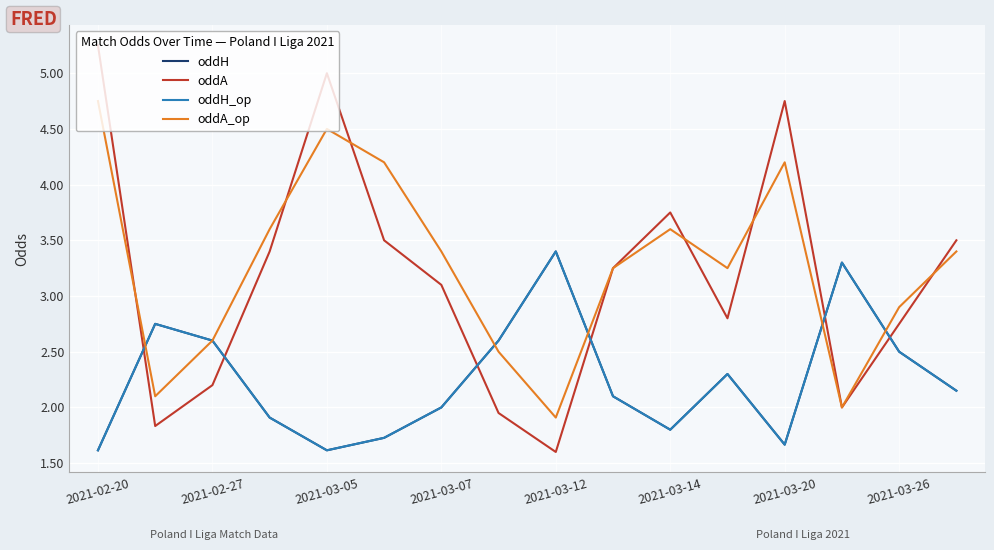

Does the chart have visible grid lines?

Yes